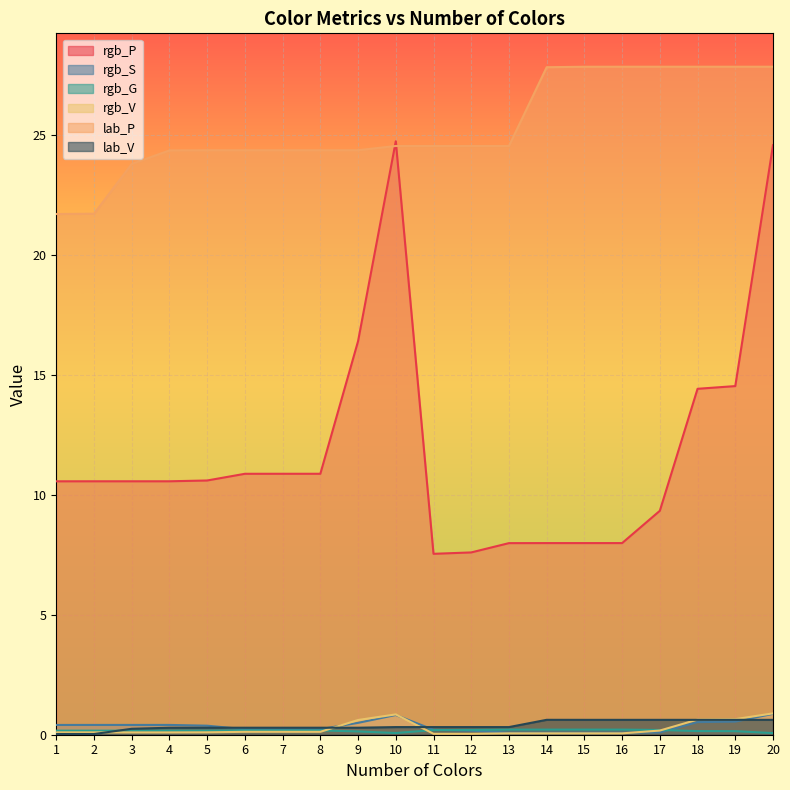

Which has a higher value, 13 or 5?

5